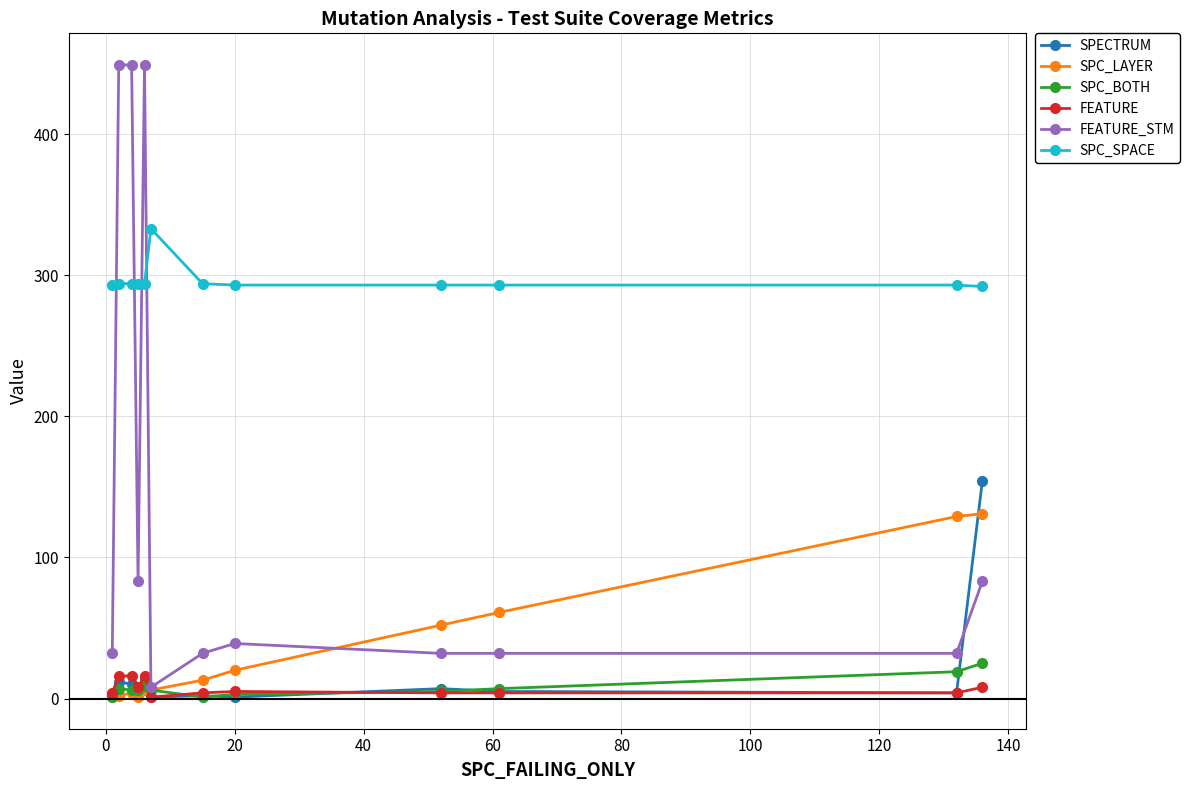

What is the highest value of the FEATURE_STM series?

449